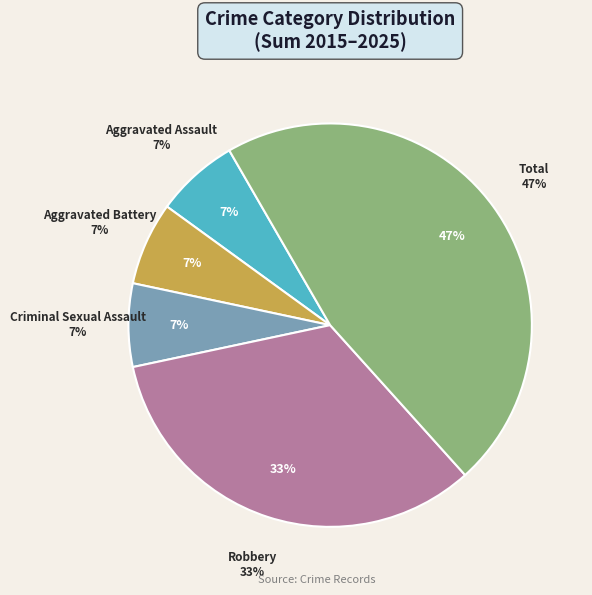

Is there a majority slice in this chart?

No